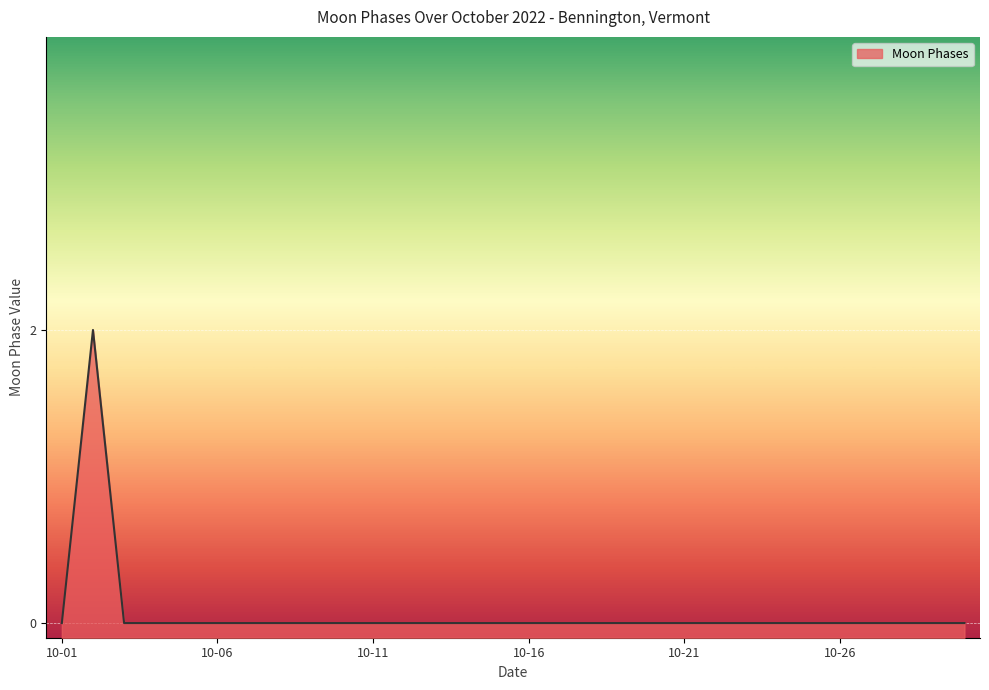

The chart shows a value of -1 at 10-11. True or false?

False